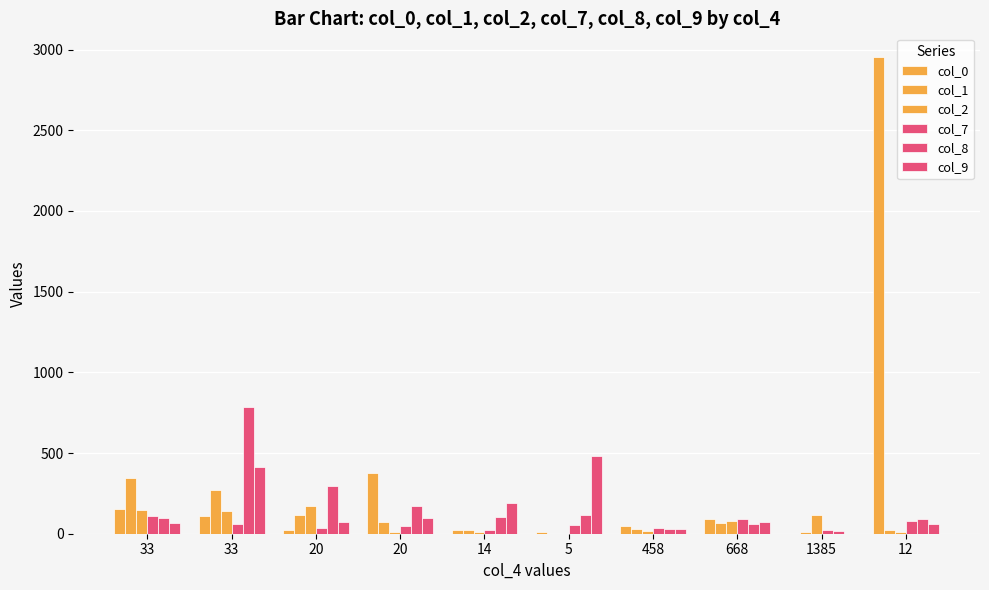

The col_9 series shows 70 at 20. True or false?

True